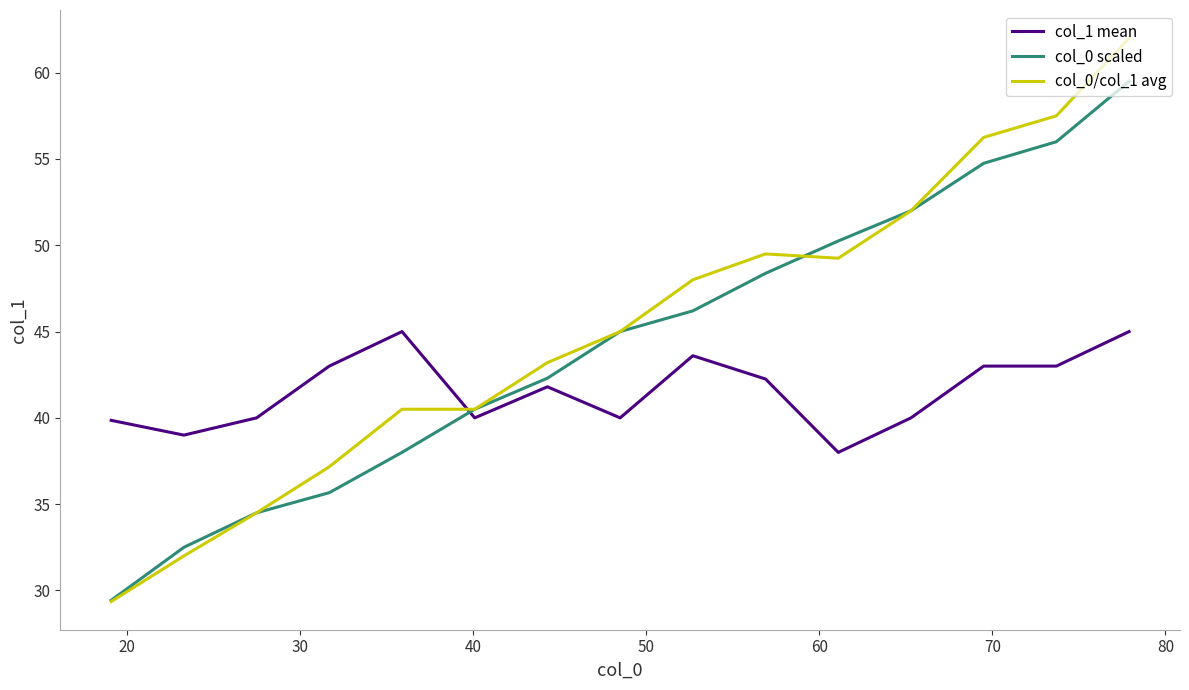

Which series ends up on top after the final intersection of col_1 mean and col_0/col_1 avg?

col_0/col_1 avg